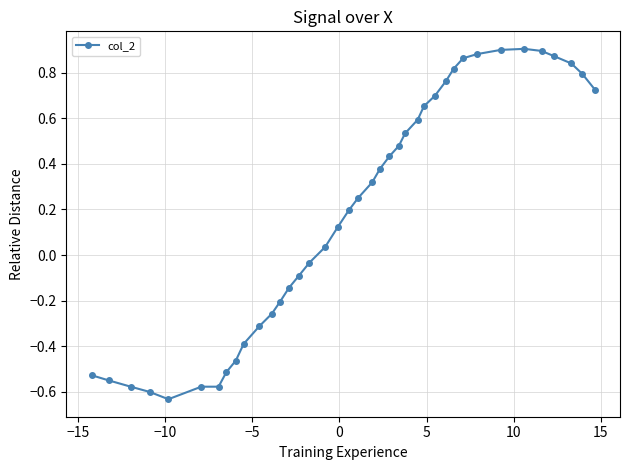

What is the difference between the maximum and minimum values?

1.5